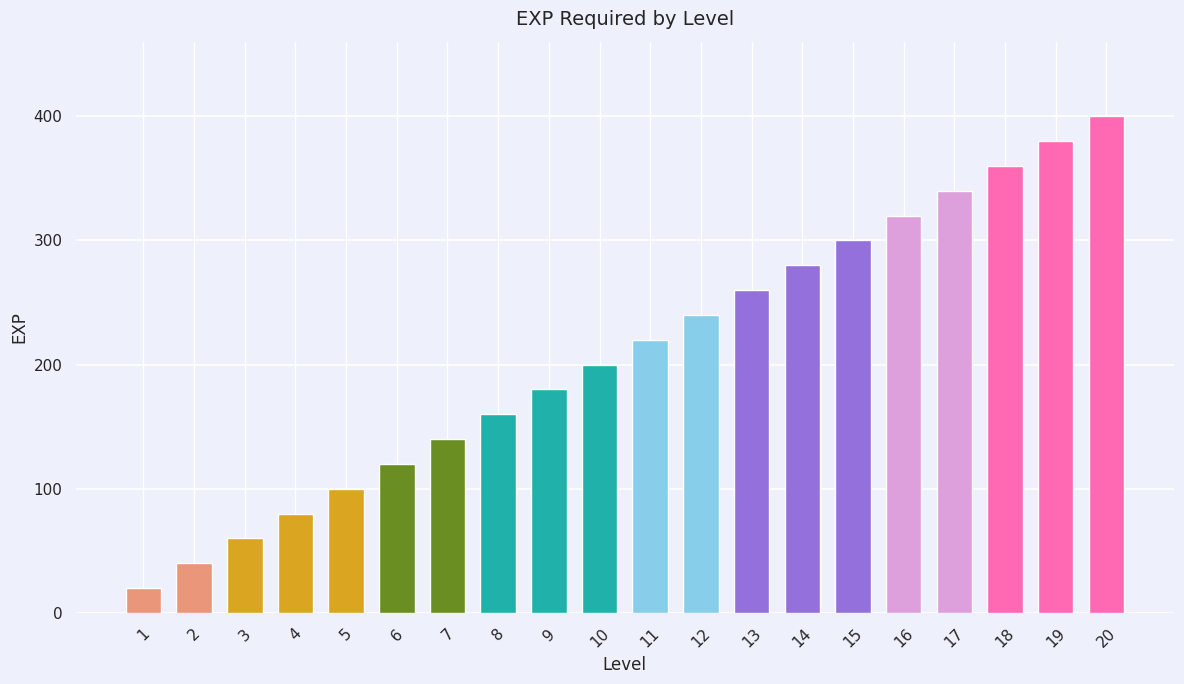

Reading left to right, list all the values displayed in this chart.

1=20	2=40	3=60	4=80	5=100	6=120	7=140	8=160	9=180	10=200	11=220	12=240	13=260	14=280	15=300	16=320	17=340	18=360	19=380	20=400